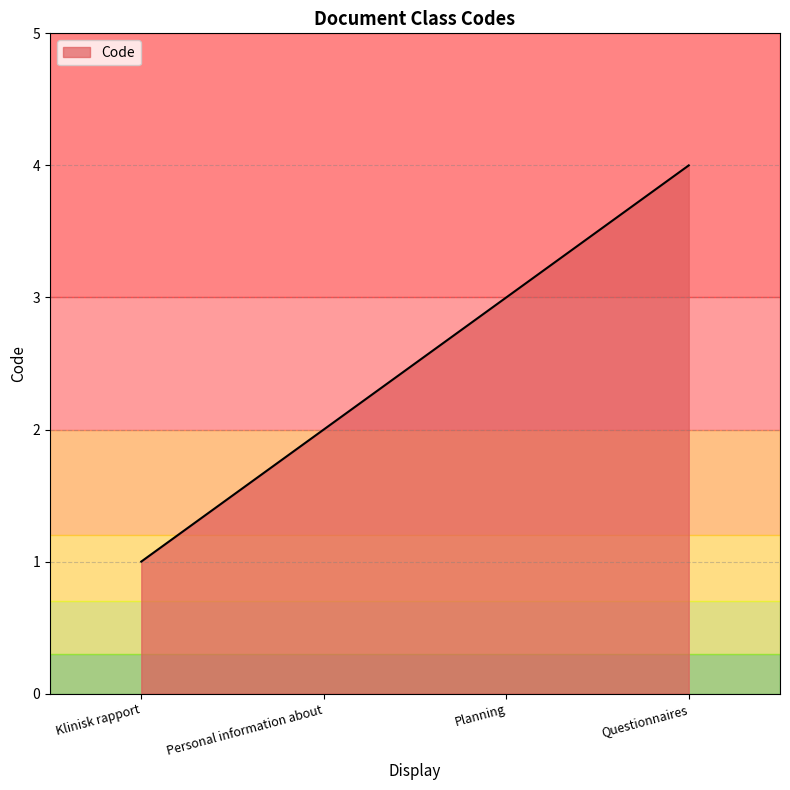

Count the number of categories in the chart.

4